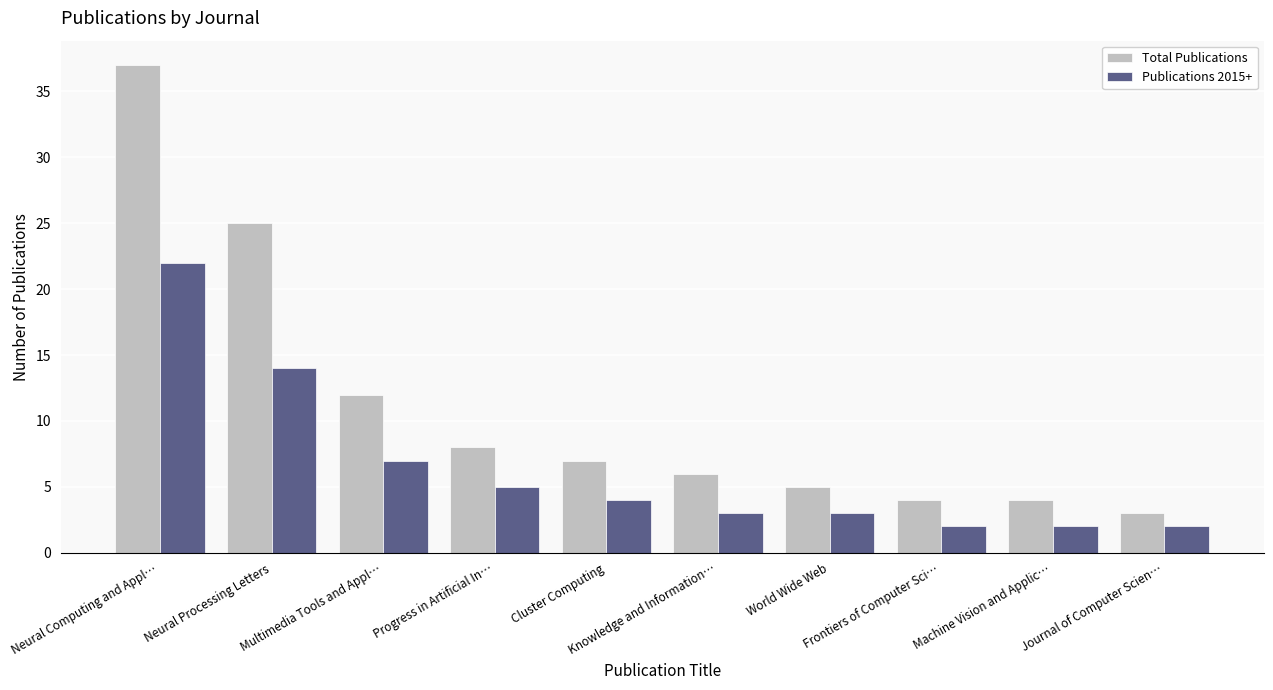

List the series in order of their overall mean, lowest first.

Publications 2015+, Total Publications